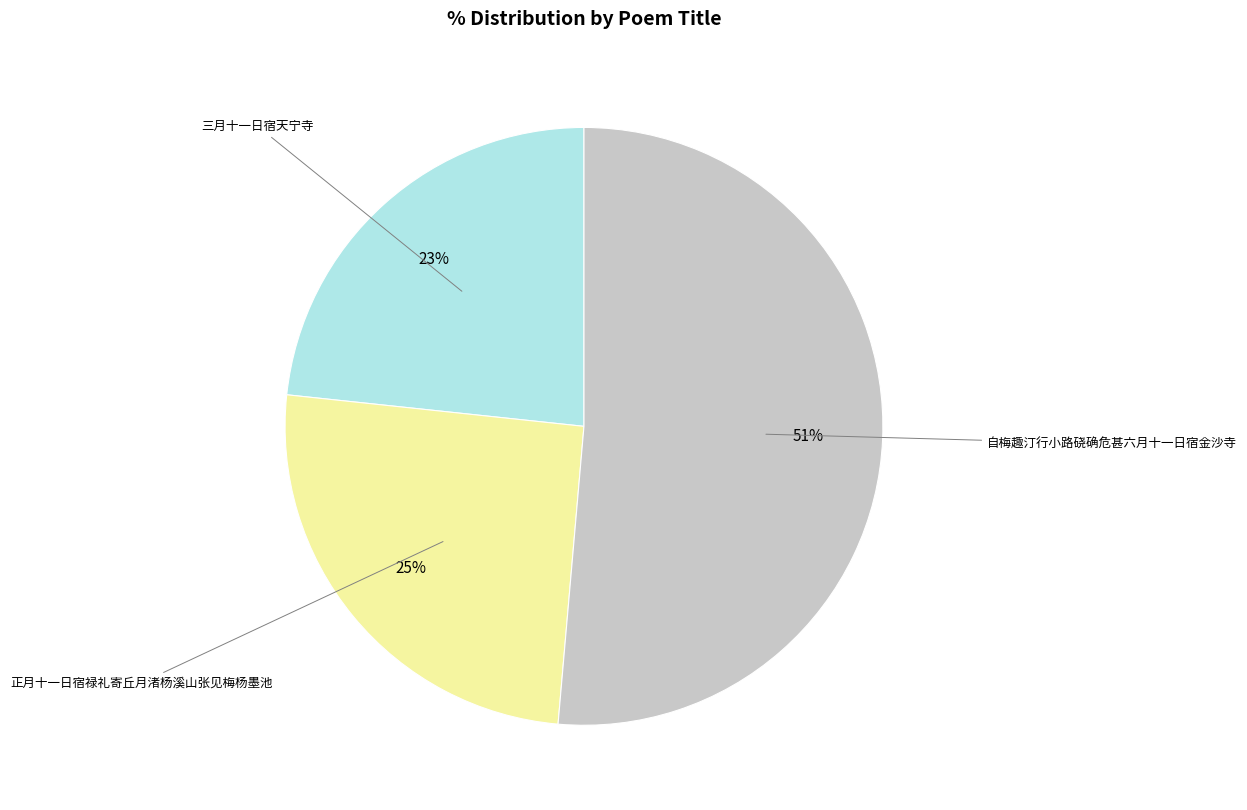

What is the smallest slice in the pie chart?

三月十一日宿天宁寺